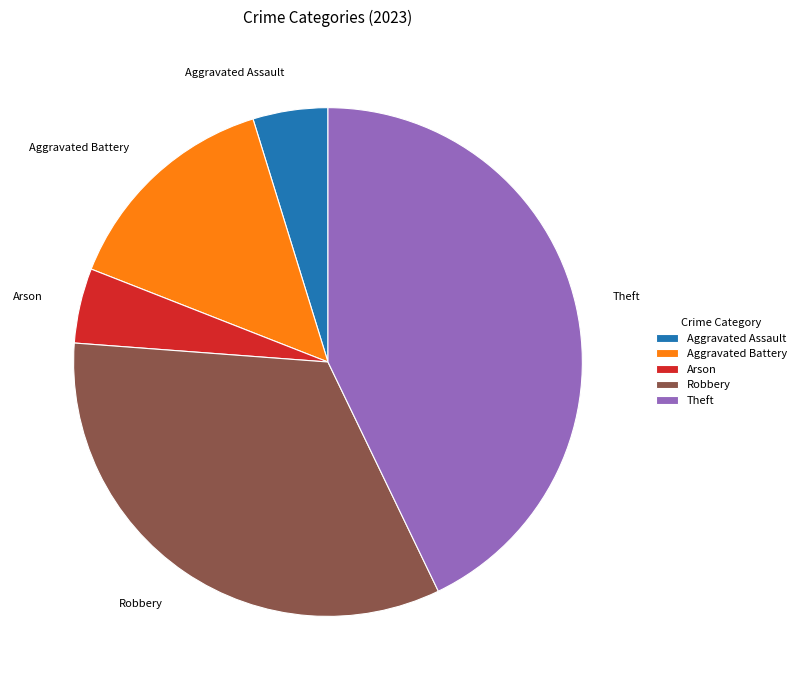

What is the ratio of the value at Arson to the value at Aggravated Assault?

1.0